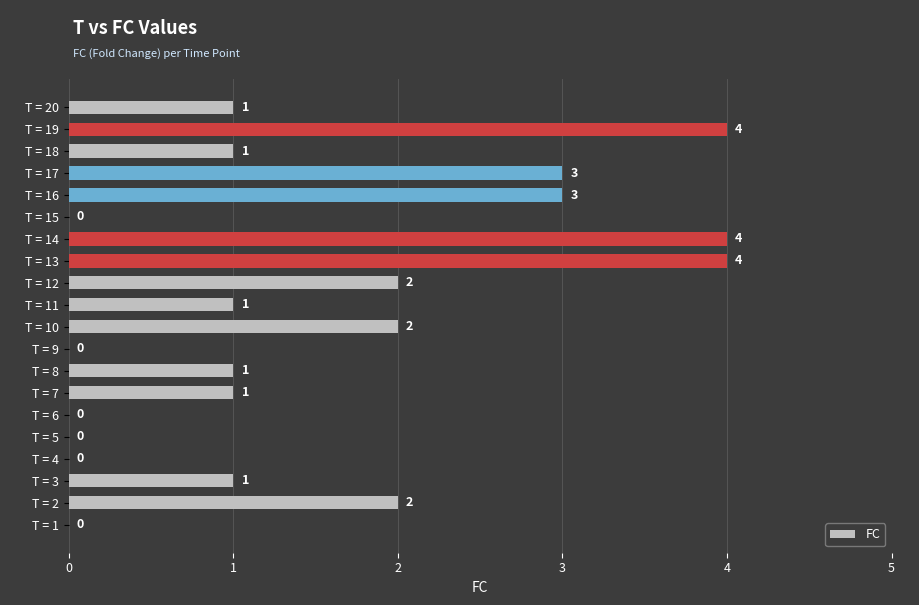

How many distinct data groups are displayed?

1